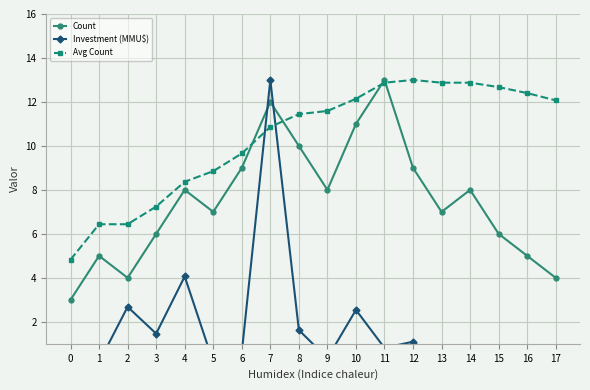

Where does the Avg Count series first go above 11?

8